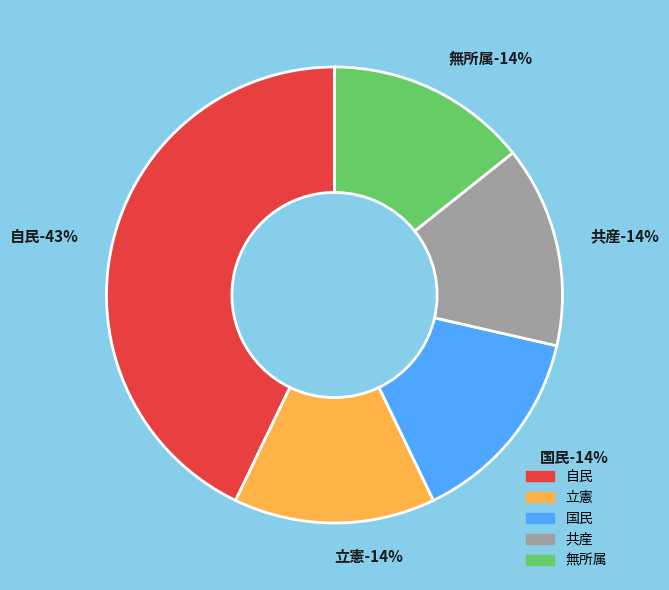

Which has a higher value, 無所属 or 共産?

無所属